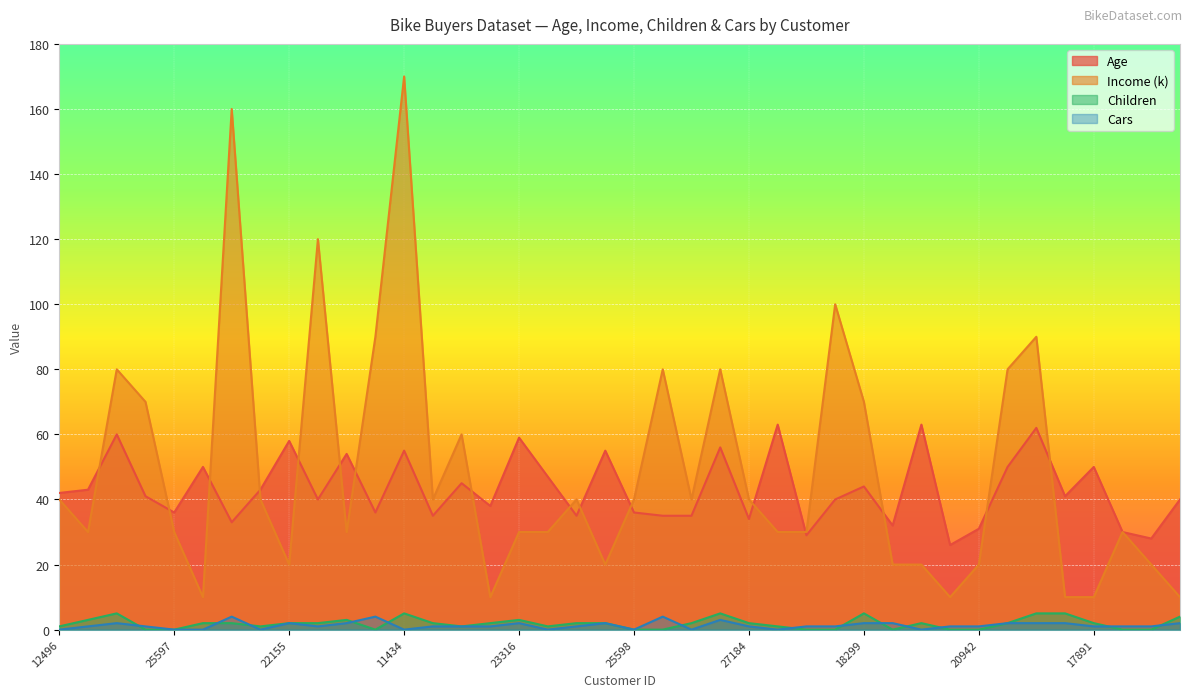

What is the spread (max minus min) of values at 21564?

80